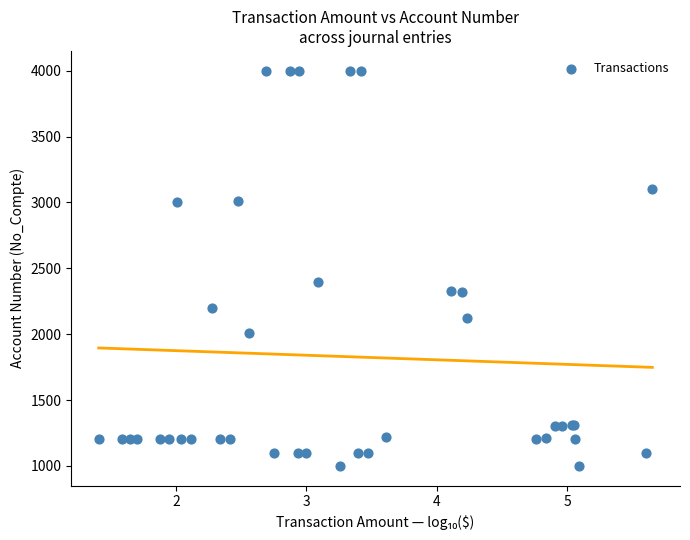

What Y value in the scatter plot is closest to 2500?

2400